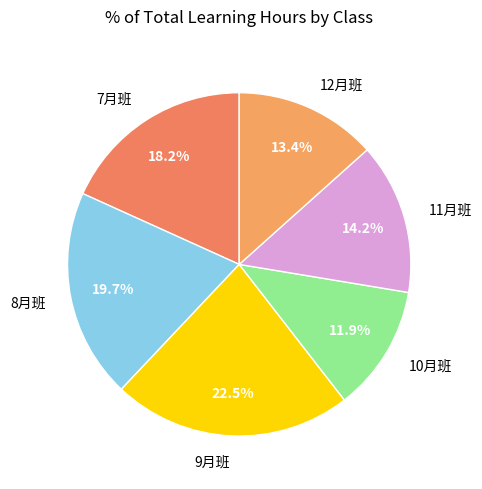

Count the number of slices in the pie.

6